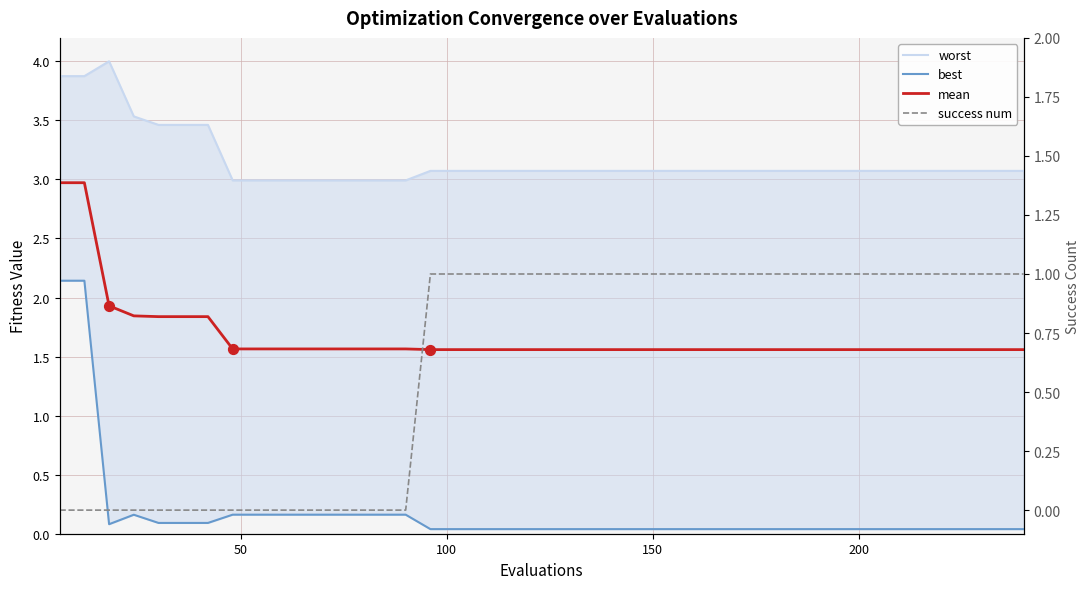

Which series reaches the minimum Y coordinate?

success num